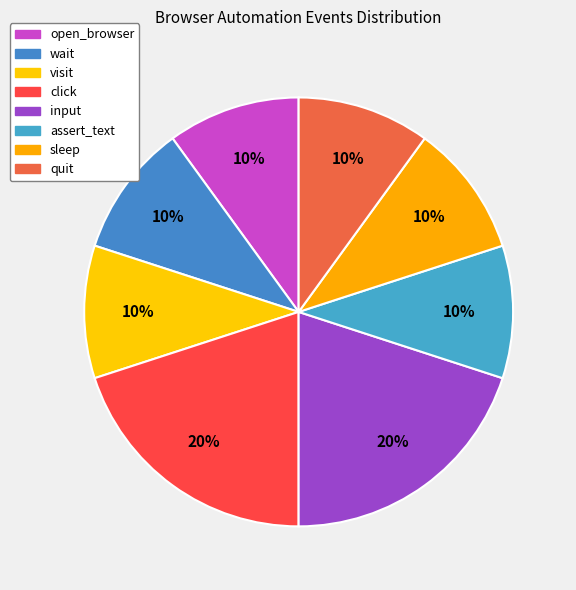

To the nearest percent, what is the average slice percentage?

12%